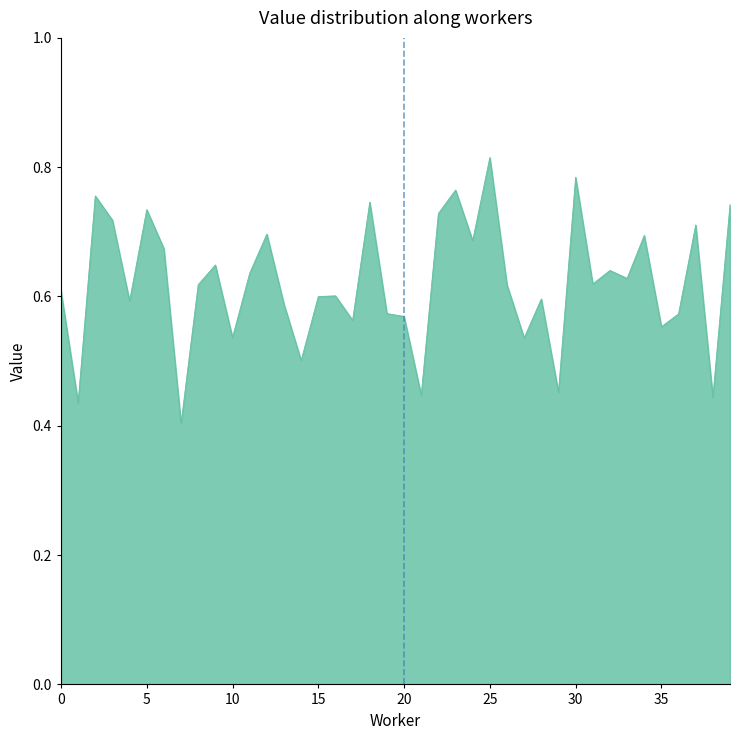

Does the chart display data point markers on the line(s)?

No